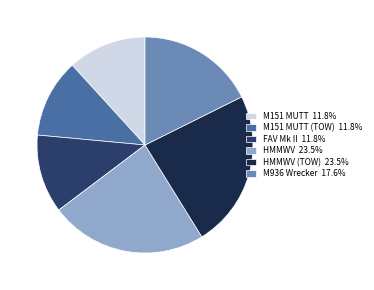

What is the ratio of the value at HMMWV 23.5% to the value at HMMWV (TOW) 23.5%?

1.0